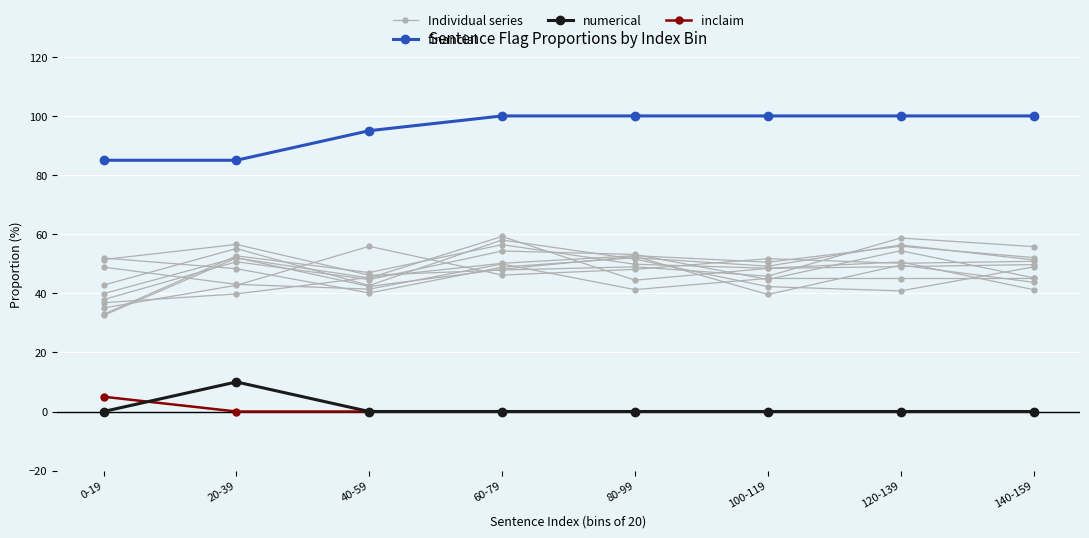

True or false: financial and Individual series cross at least once.

False